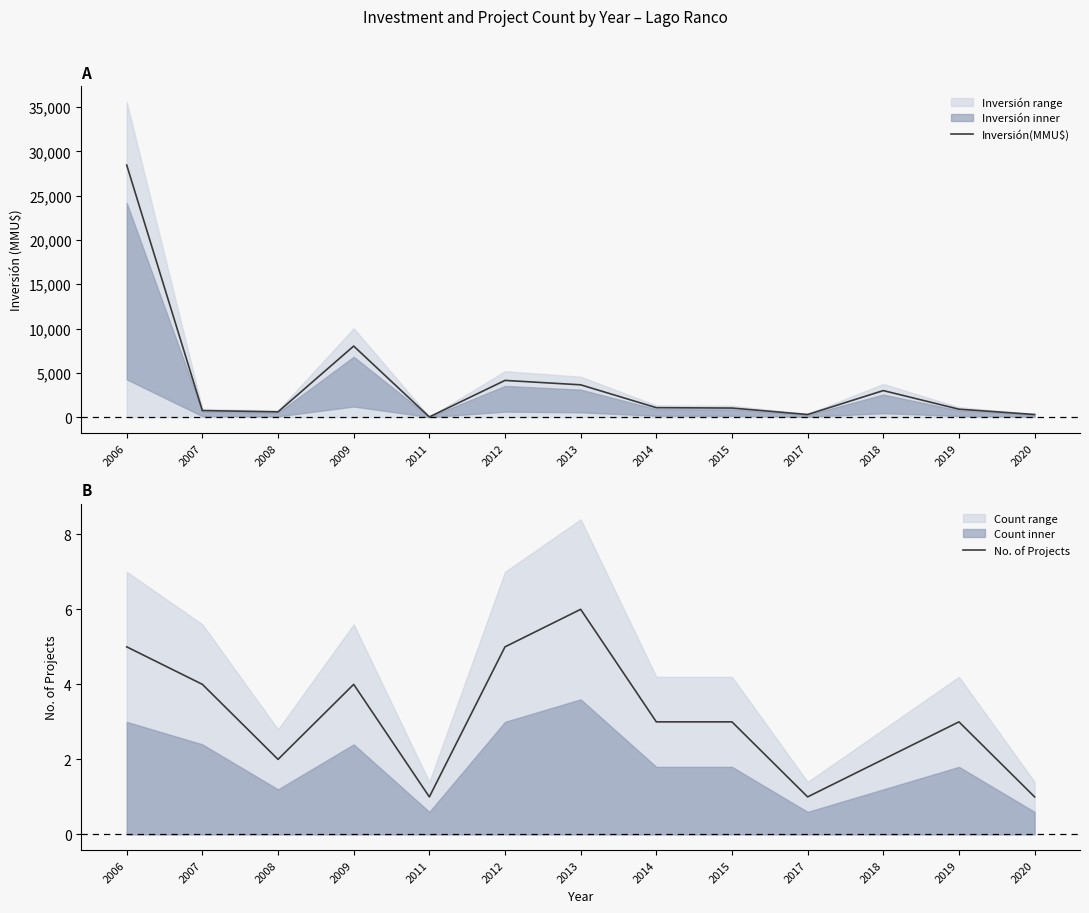

Which category has the highest value across all series?

2006